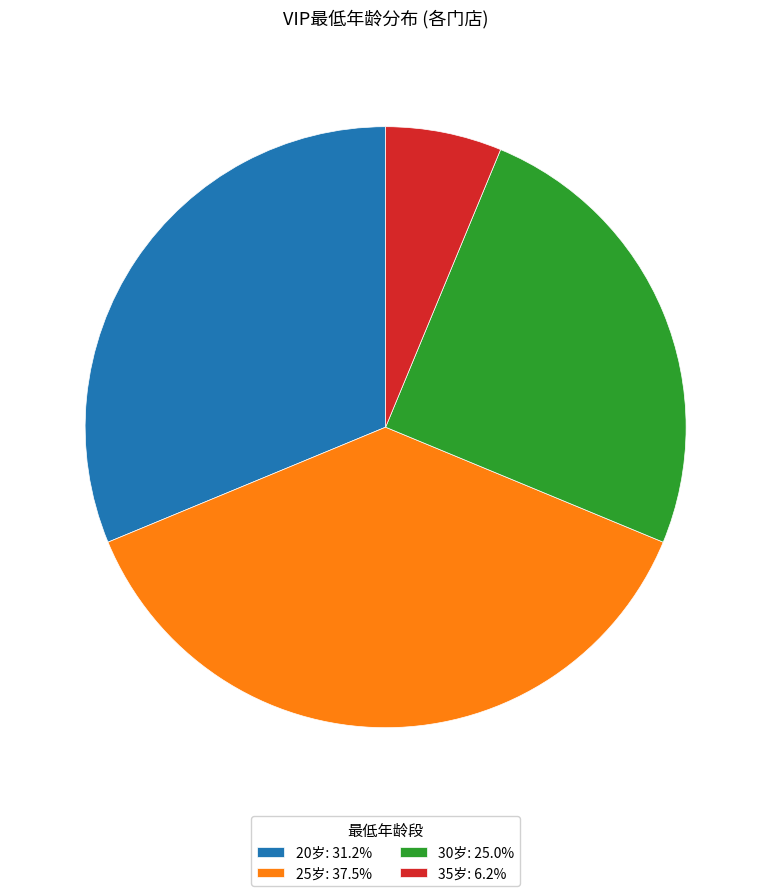

Is the sum of 25岁: 37.5% and 20岁: 31.2% greater than half?

Yes